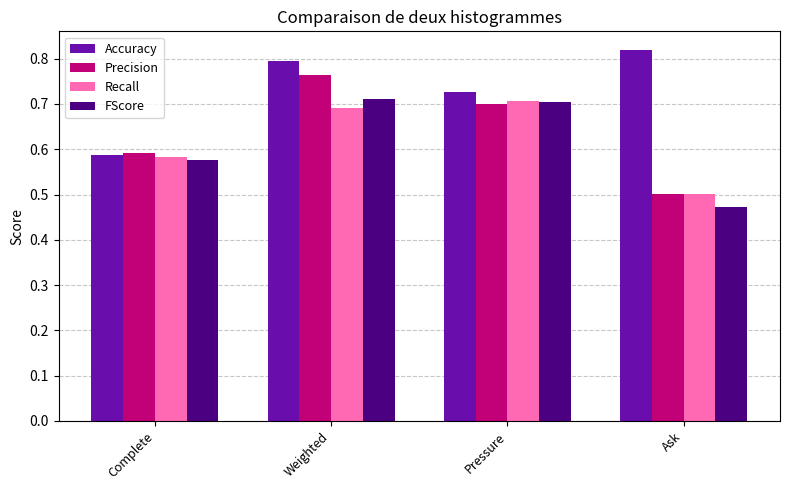

Which series has the largest total across all categories?

Accuracy